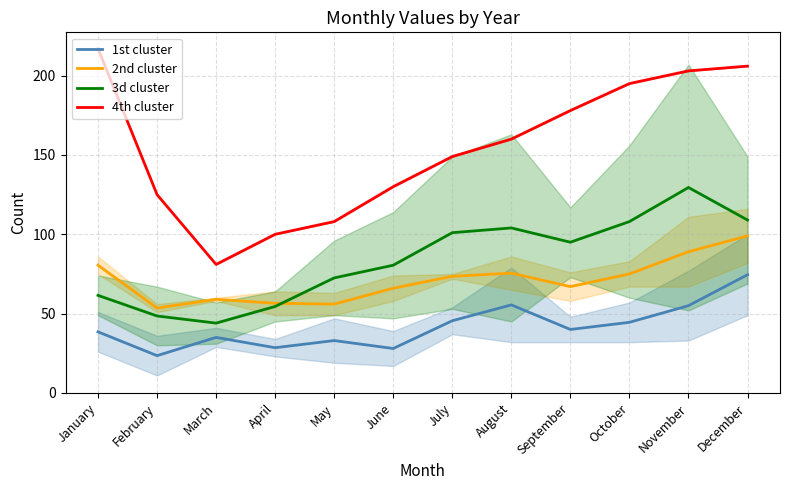

At which label does 1st cluster reach its minimum?

February